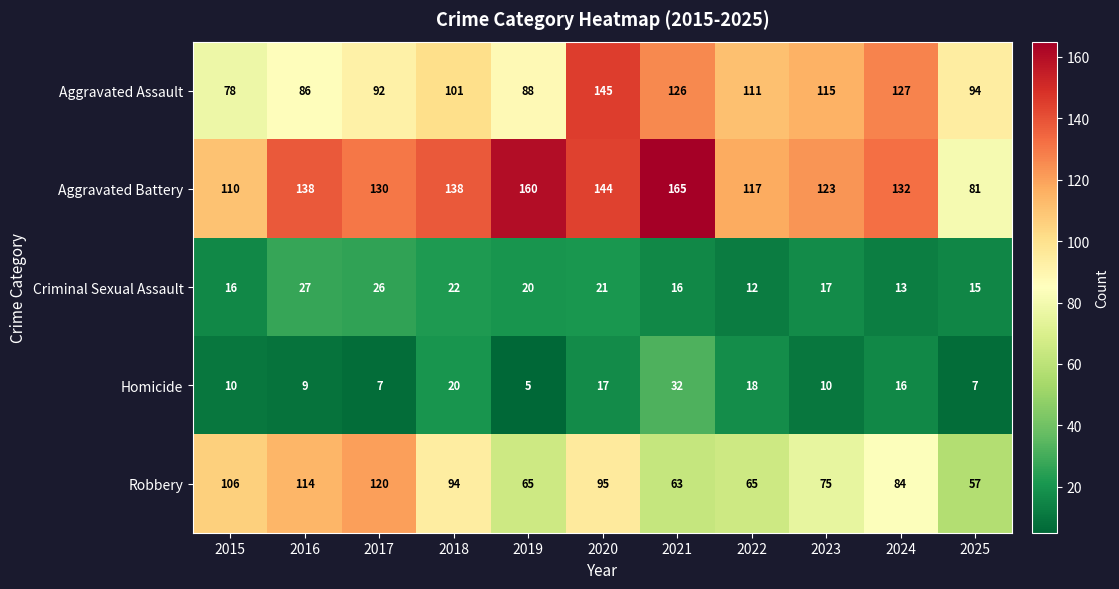

What is the approximate value of Aggravated Assault at 2017, to the nearest 10?

90